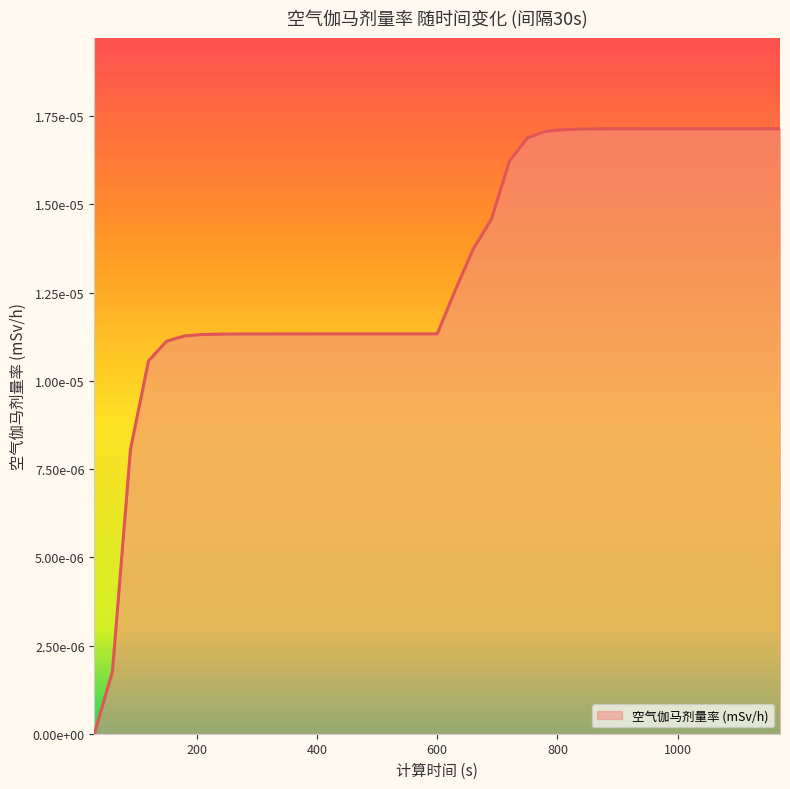

At which category does the chart reach its peak across all series?

1020